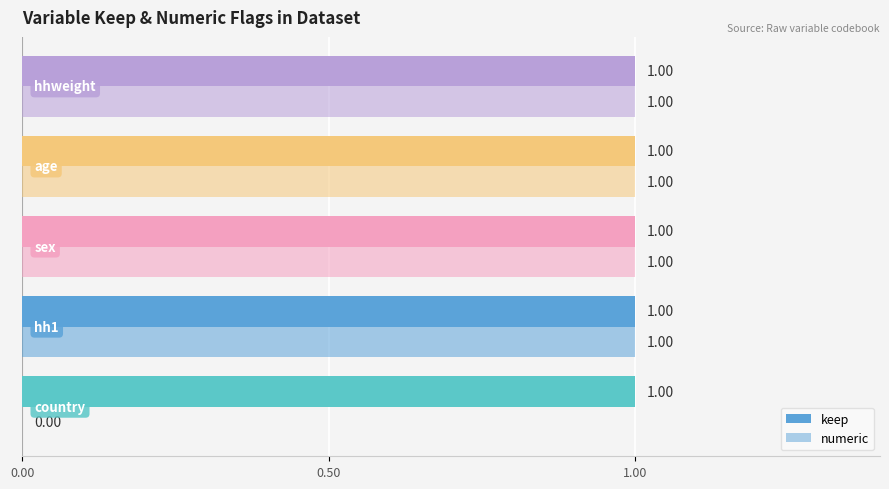

How many values in numeric are above zero?

4